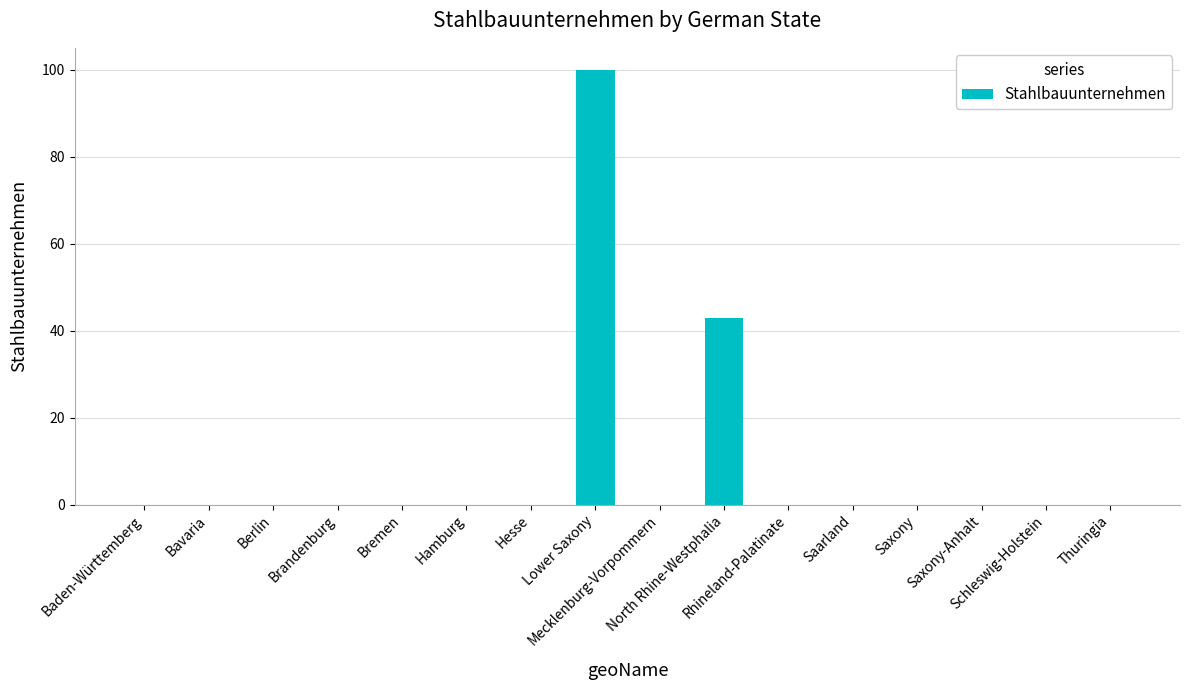

What is the sum of all values?

143